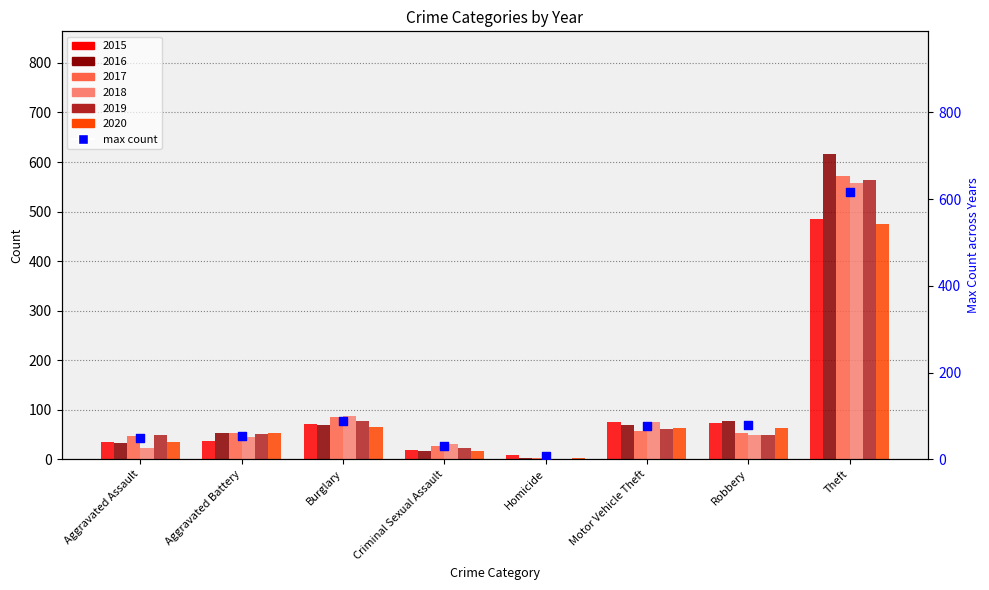

Which has a higher value, Robbery or Motor Vehicle Theft?

Robbery